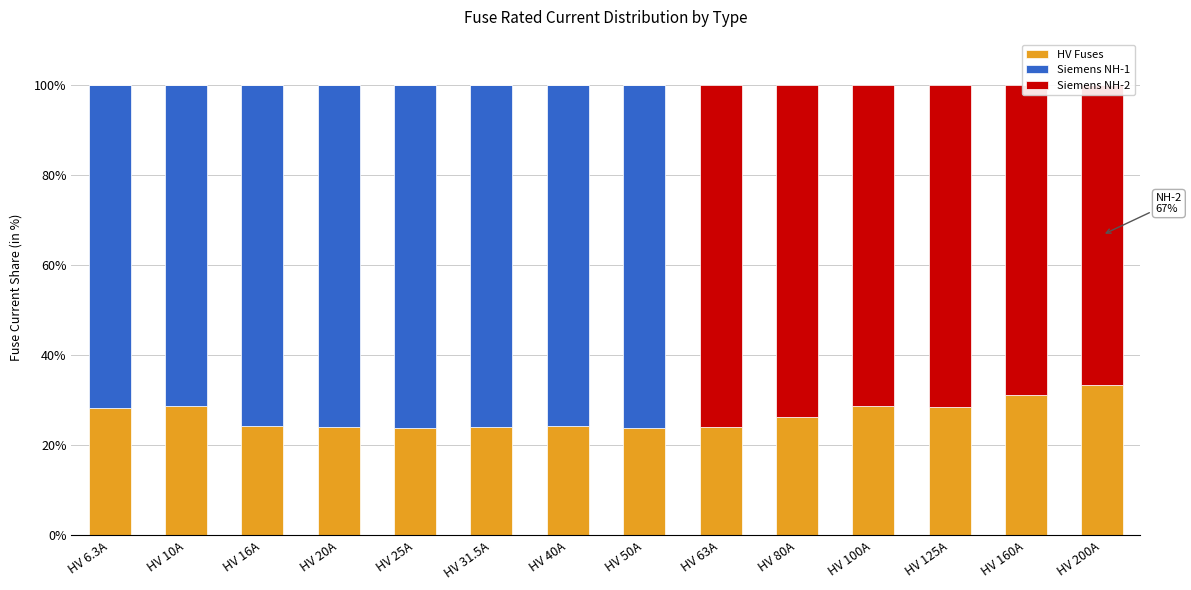

What is the total value across all series at HV 16A?

100.0